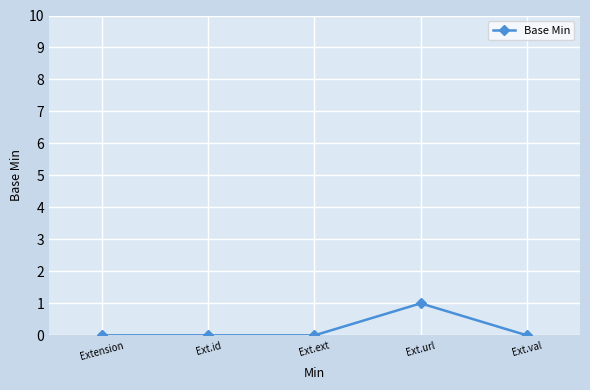

Reading left to right, transcribe all the data shown in this chart.

Extension=0	Ext.id=0	Ext.ext=0	Ext.url=1	Ext.val=0